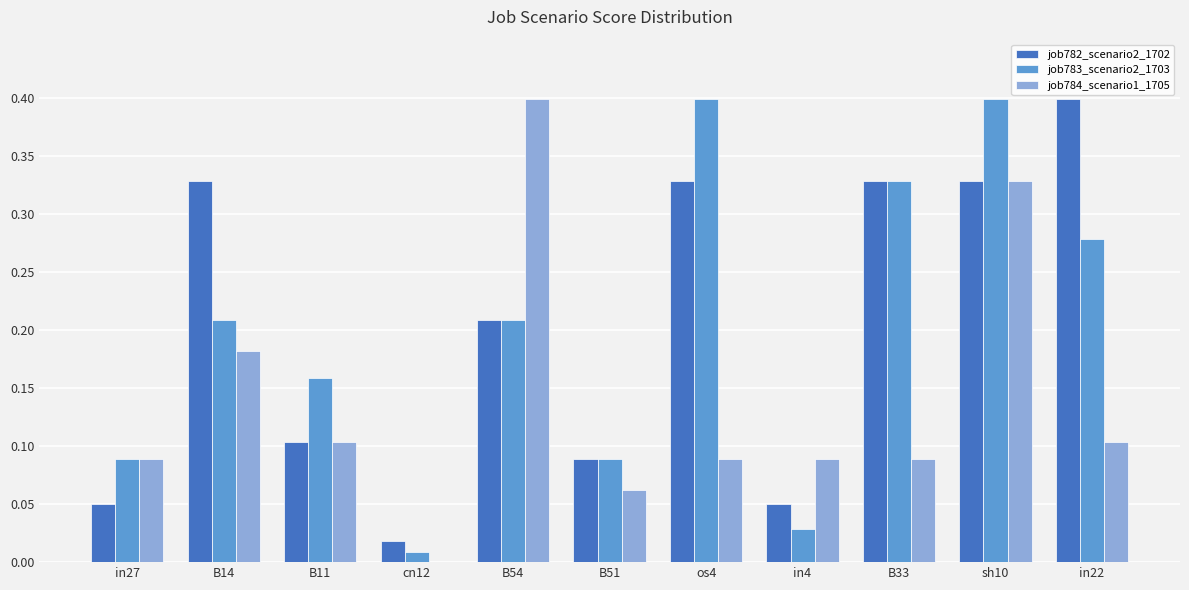

What is the sum of all job784_scenario1_1705 values?

1.5